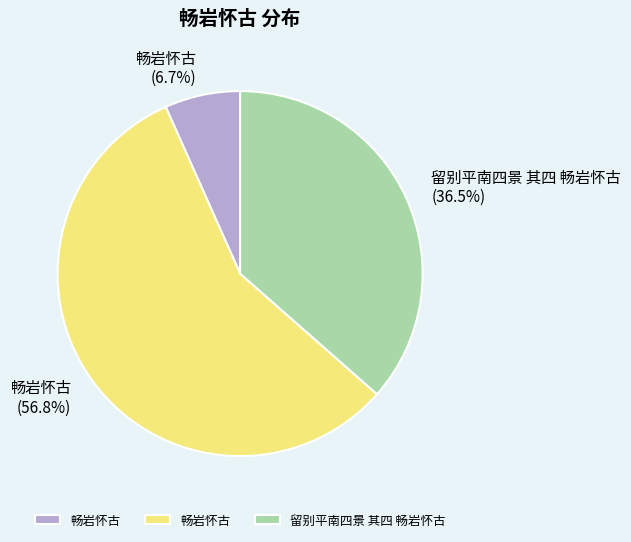

To the nearest percent, what is the difference between the largest and smallest slice percentages?

50%